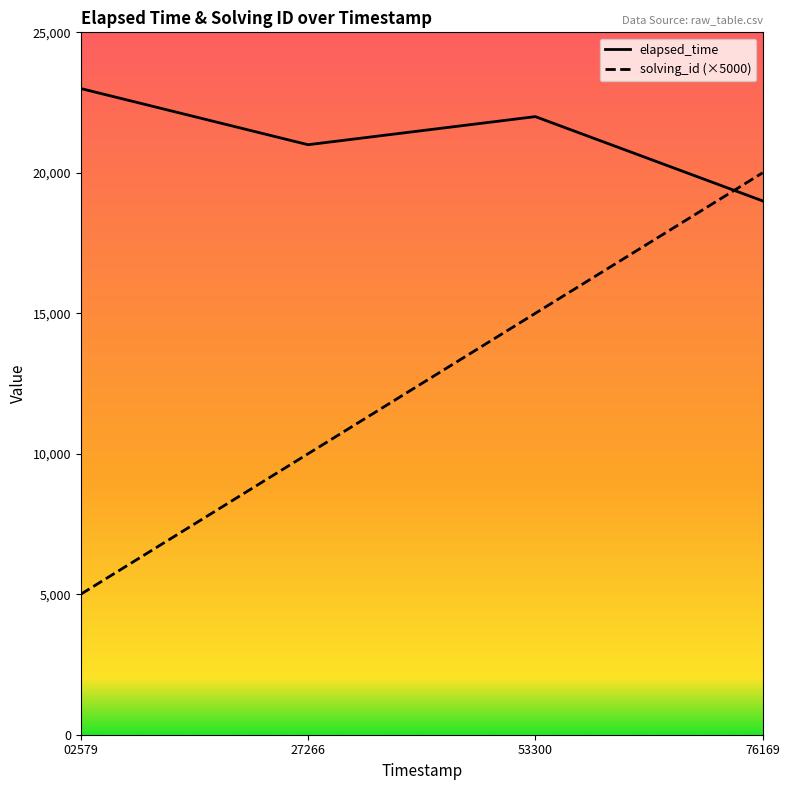

How many interior local peaks does the elapsed_time series have?

1